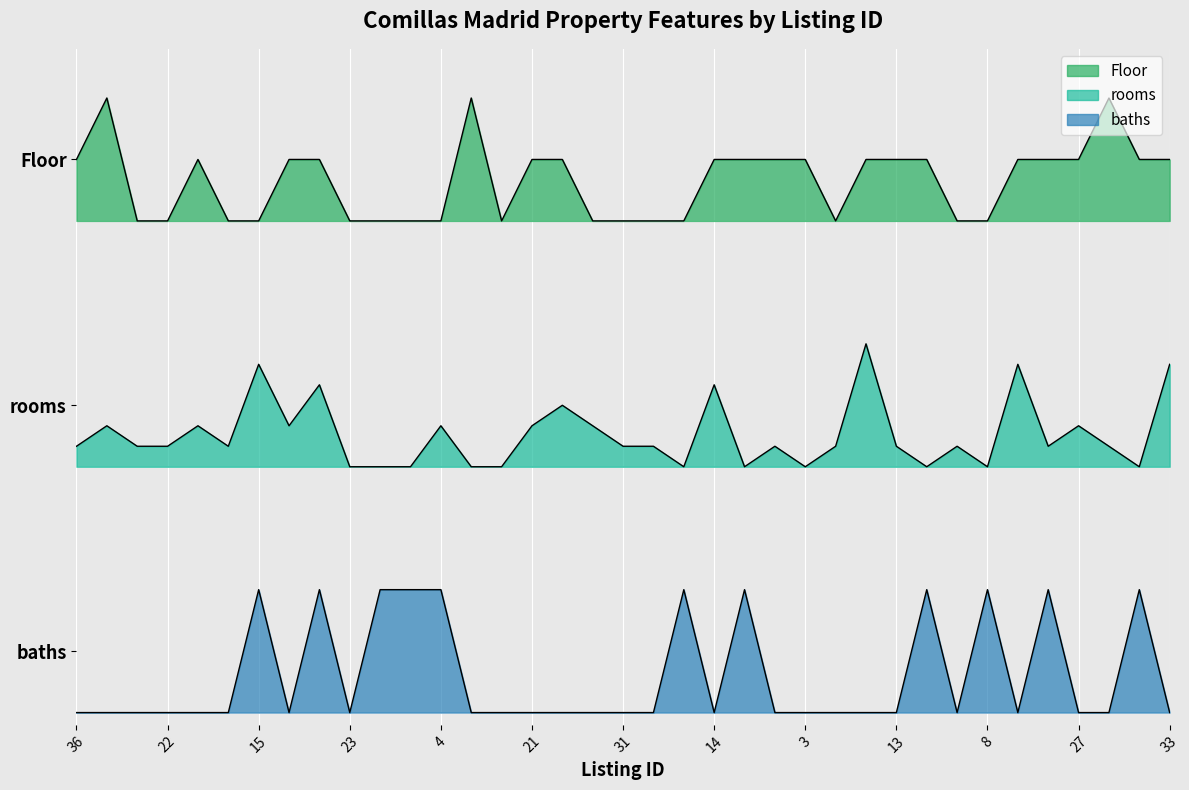

Where is Floor nearest to the value 4?

20